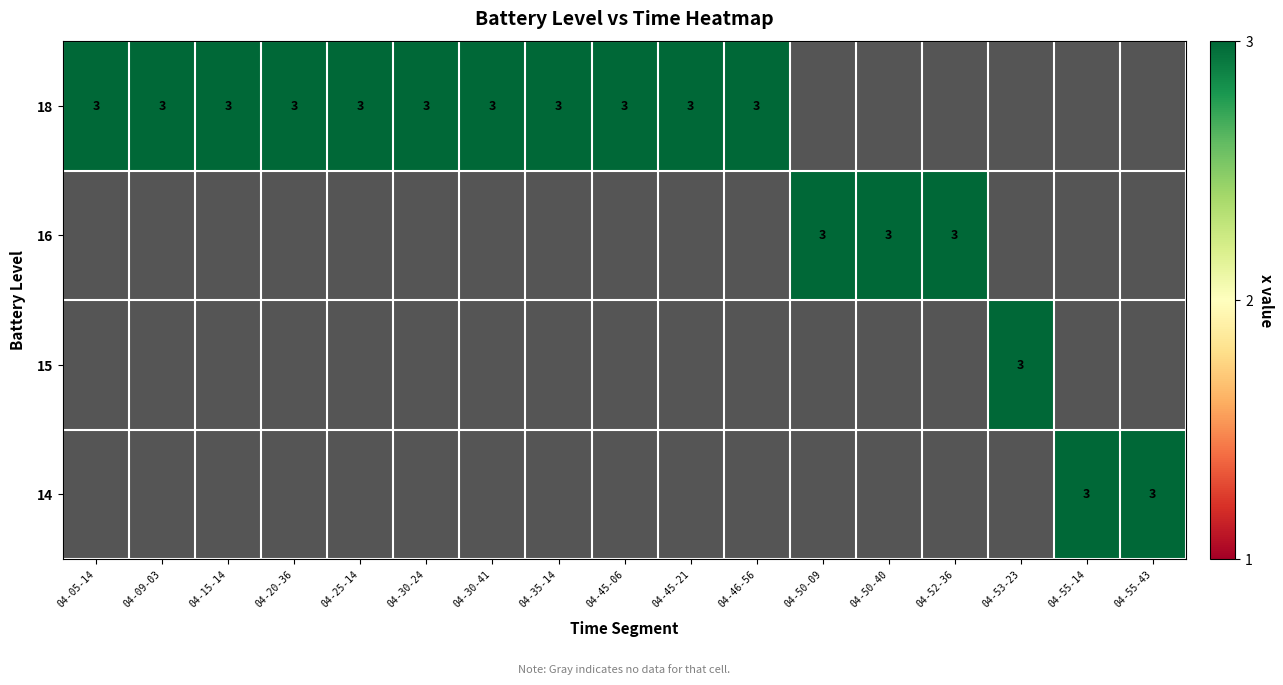

The 15 series shows 4 at 04-53-23. True or false?

False